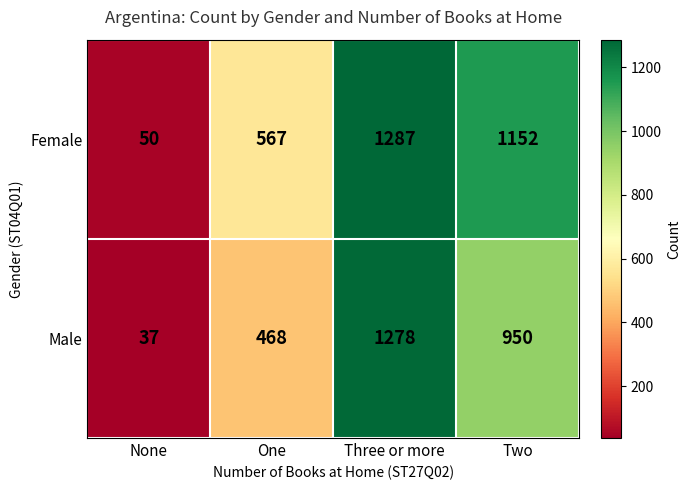

Which series has the widest spread of values?

Male